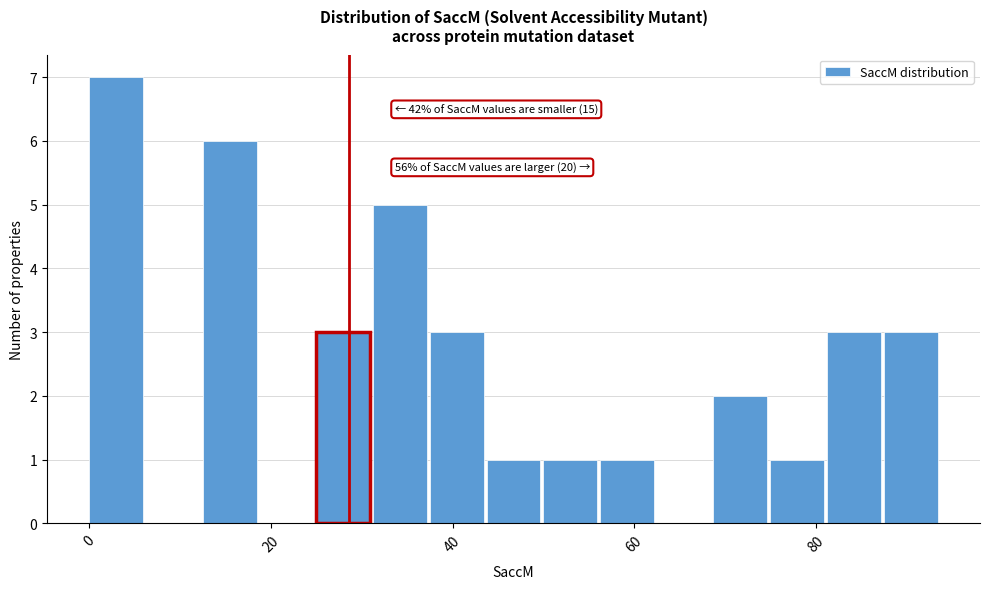

Read against the x-axis, roughly where is the centre of the tallest bar?

2